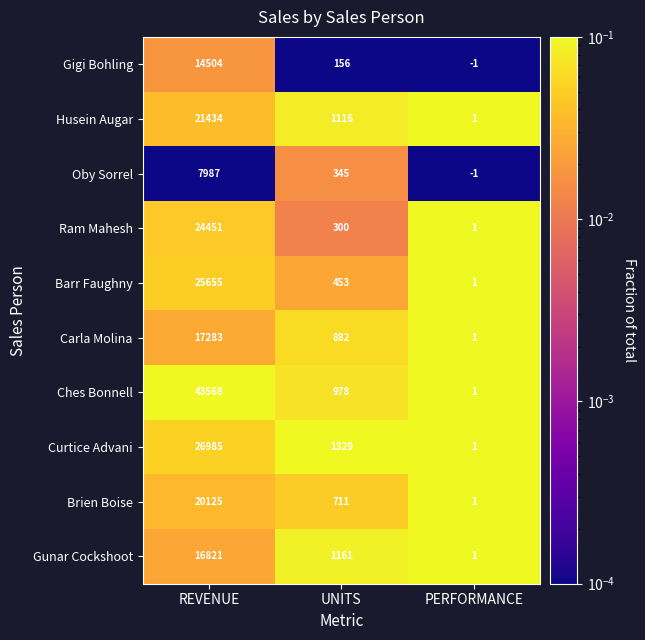

At which category is the sum across all series the highest?

REVENUE